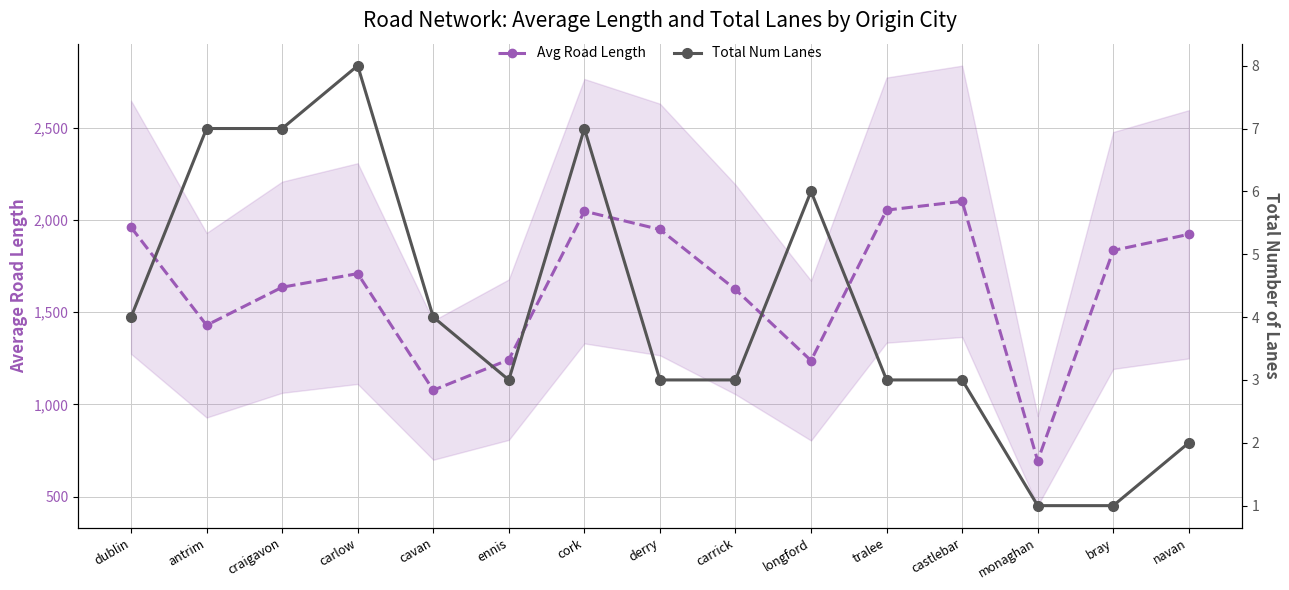

At which category does the chart reach its peak across all series?

castlebar